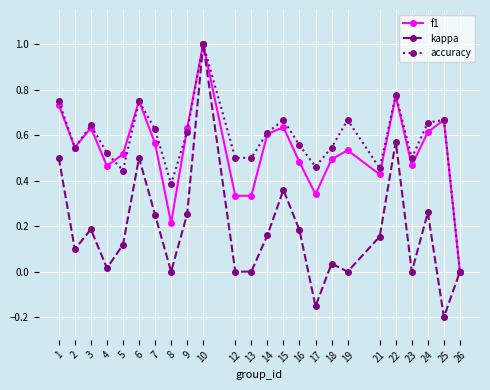

Is it true that kappa equals 0.2 at 7?

True